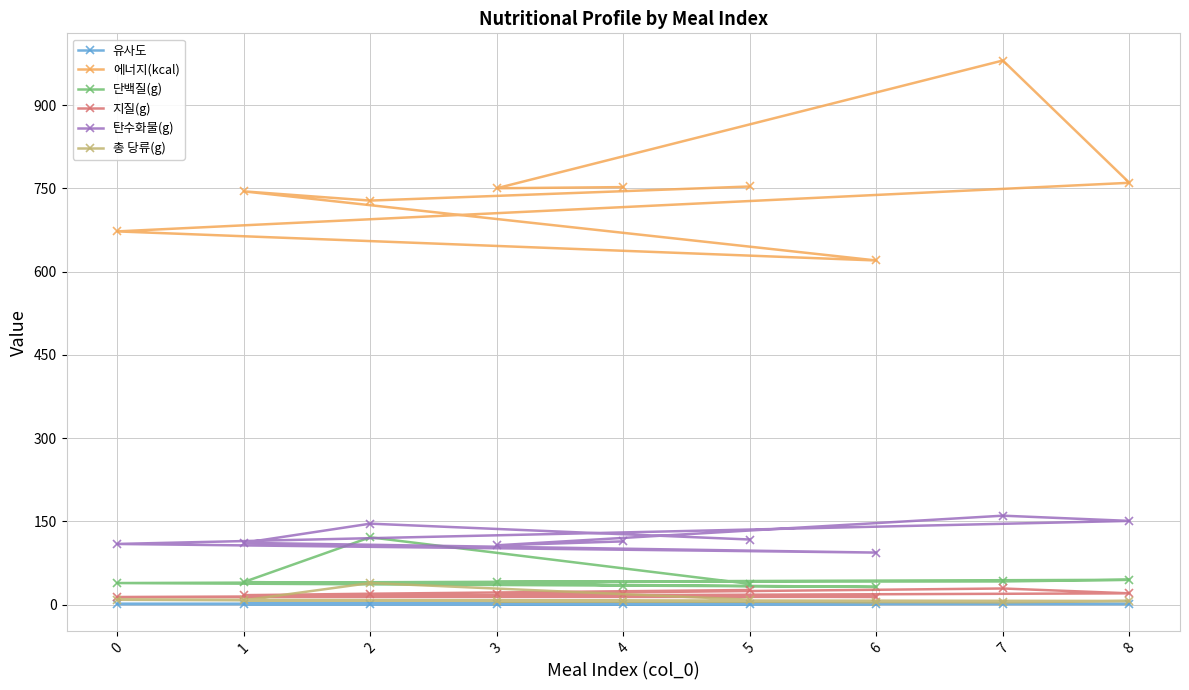

Which series has the largest total across all categories?

에너지(kcal)